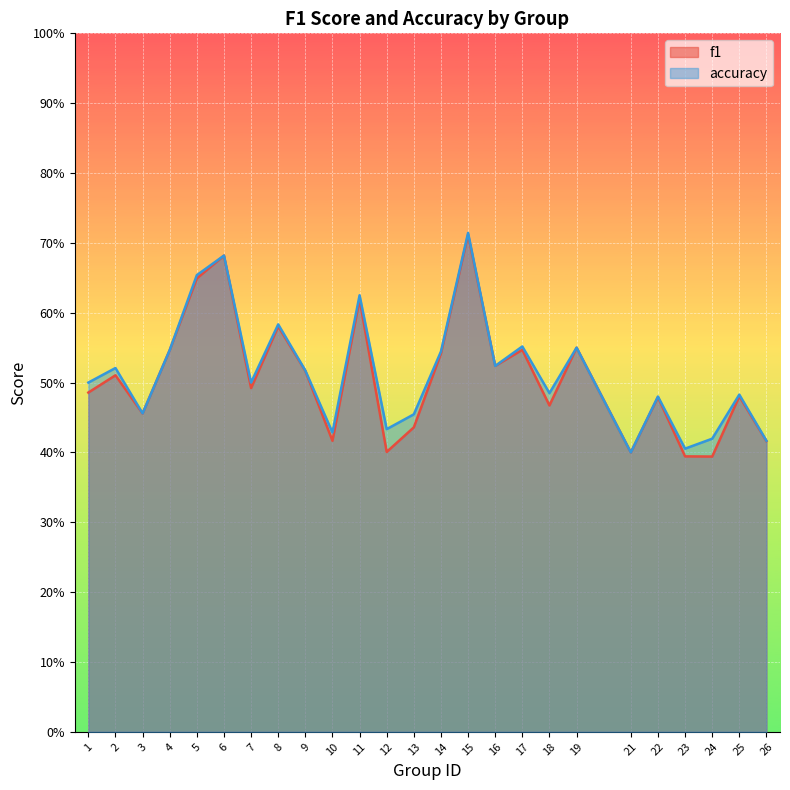

In f1, how many points are higher than both neighbors (excluding endpoints)?

9